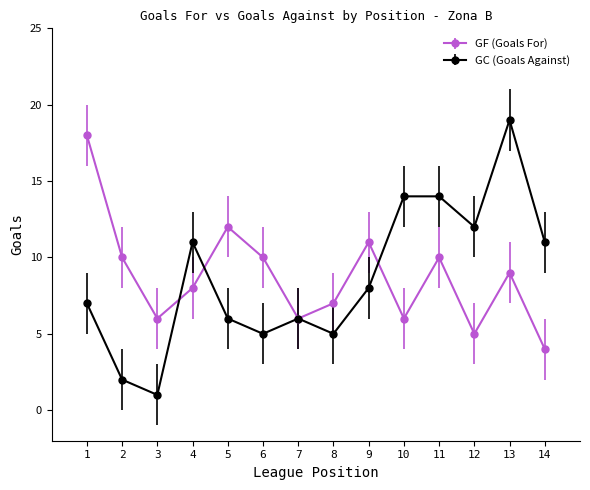

Reading right to left, transcribe all the data shown in this chart.

GF (Goals For): 14=4	13=9	12=5	11=10	10=6	9=11	8=7	7=6	6=10	5=12	4=8	3=6	2=10	1=18
GC (Goals Against): 14=11	13=19	12=12	11=14	10=14	9=8	8=5	7=6	6=5	5=6	4=11	3=1	2=2	1=7